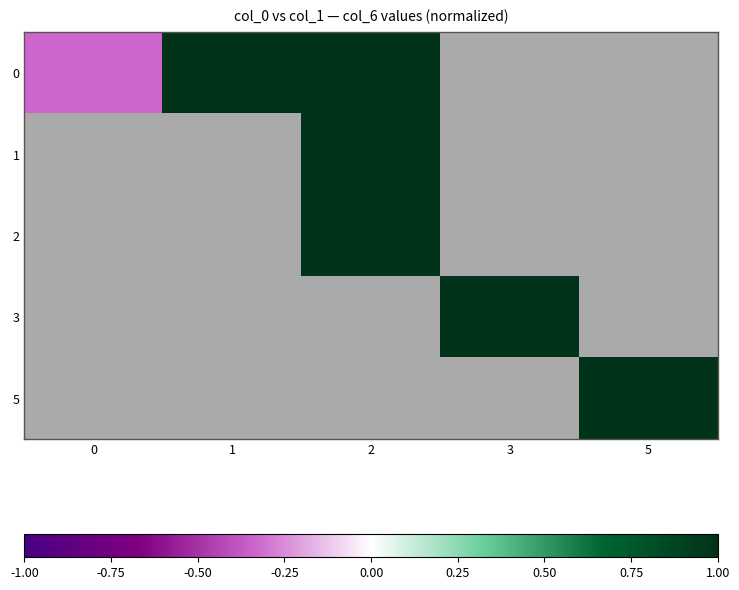

List the labels in order of row_3 value, smallest first.

0, 1, 2, 3, 5